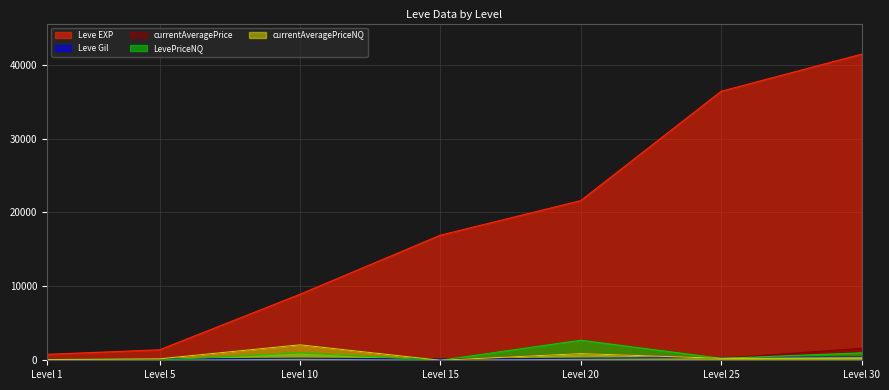

Rank the series by their maximum value, from lowest to highest.

Leve Gil, currentAveragePrice, currentAveragePriceNQ, LevePriceNQ, Leve EXP